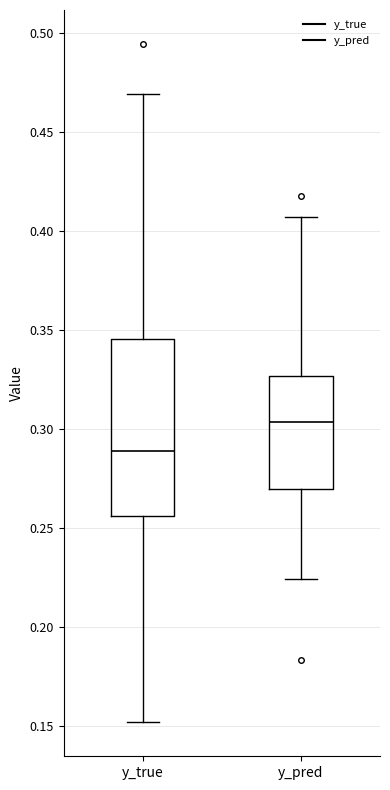

Which box is the tallest, from its lower edge to its upper edge?

y_true